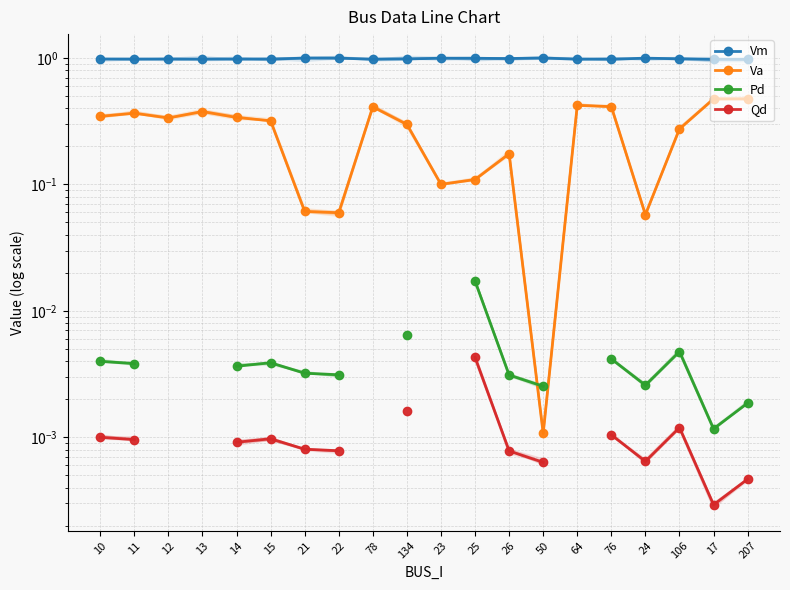

What is the difference between the highest and lowest values at 207?

1.0